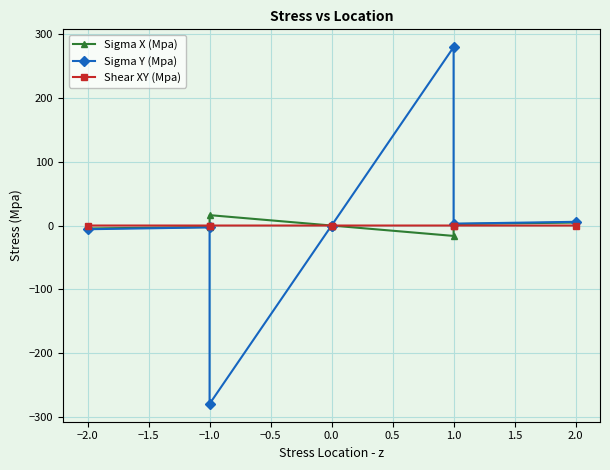

What is the difference between the highest and lowest values at 1.0?

295.9